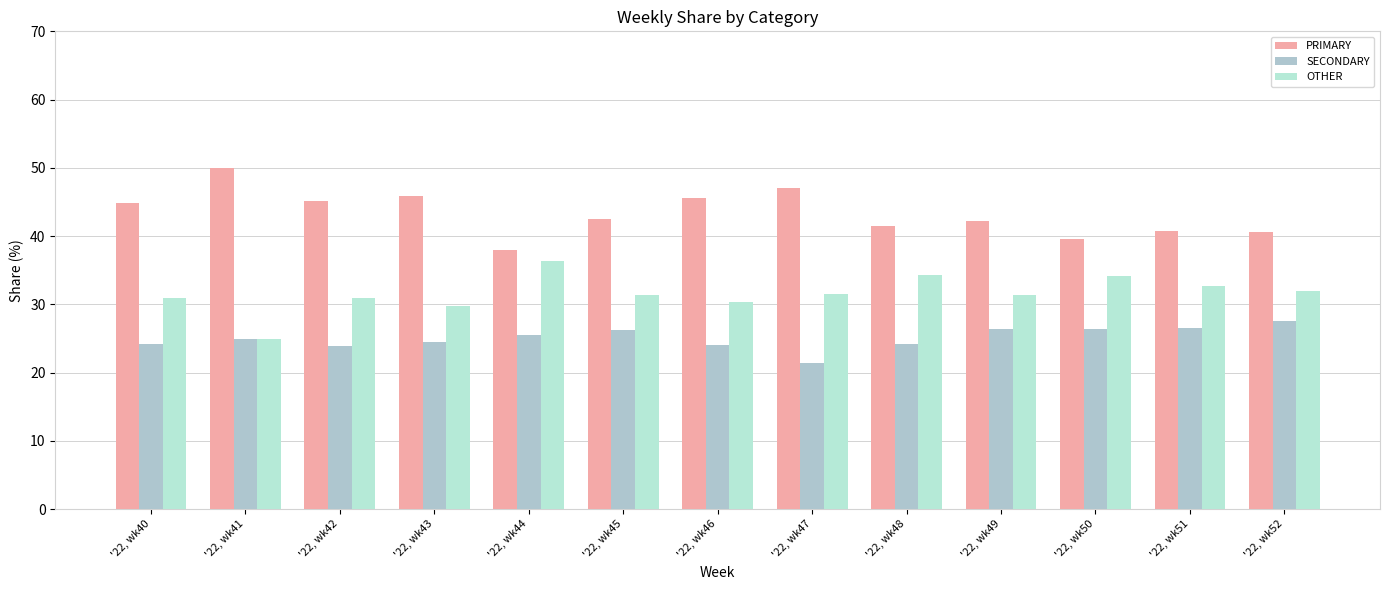

Where does the PRIMARY series first go above 42?

'22, wk40